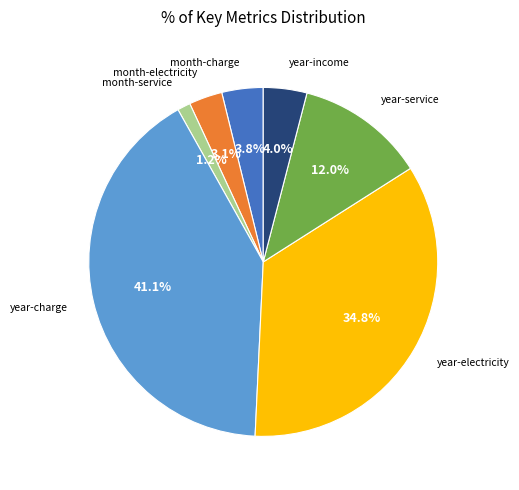

Is there any slice that represents more than half of the pie?

No